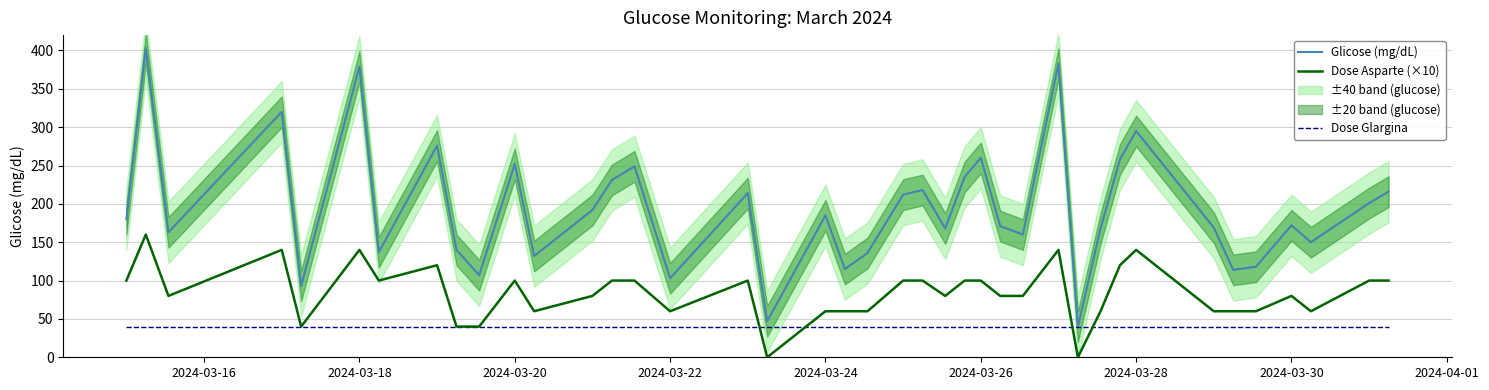

What is the minimum value for Glicose (mg/dL)?

40